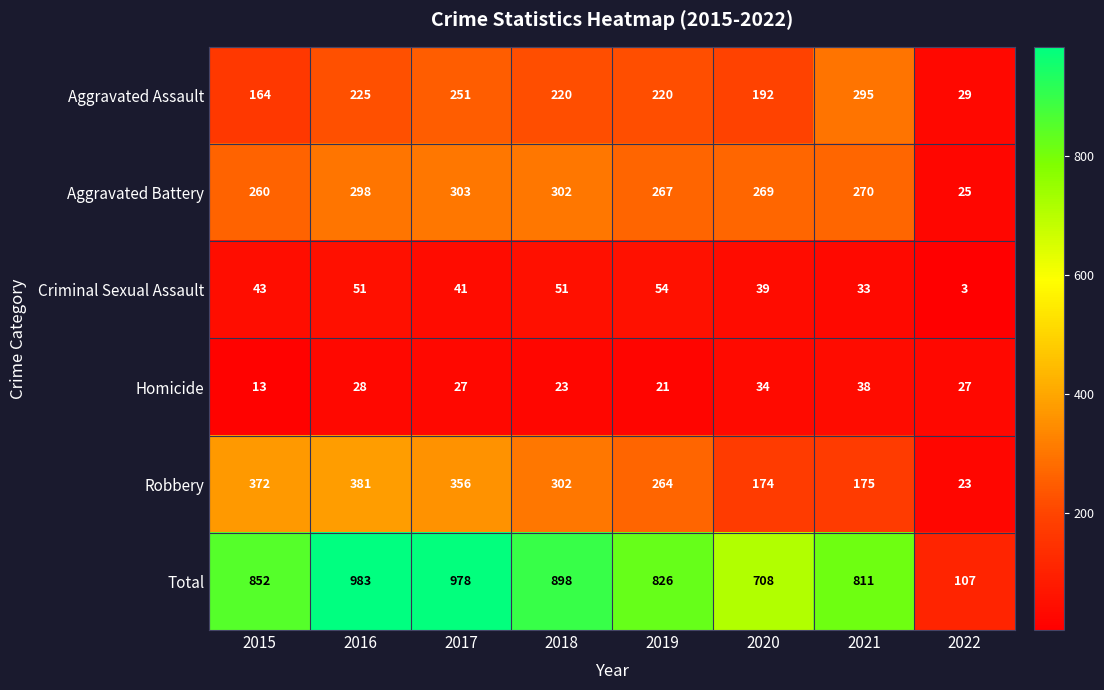

What value does the Homicide series have at 2020, to the nearest 10?

30